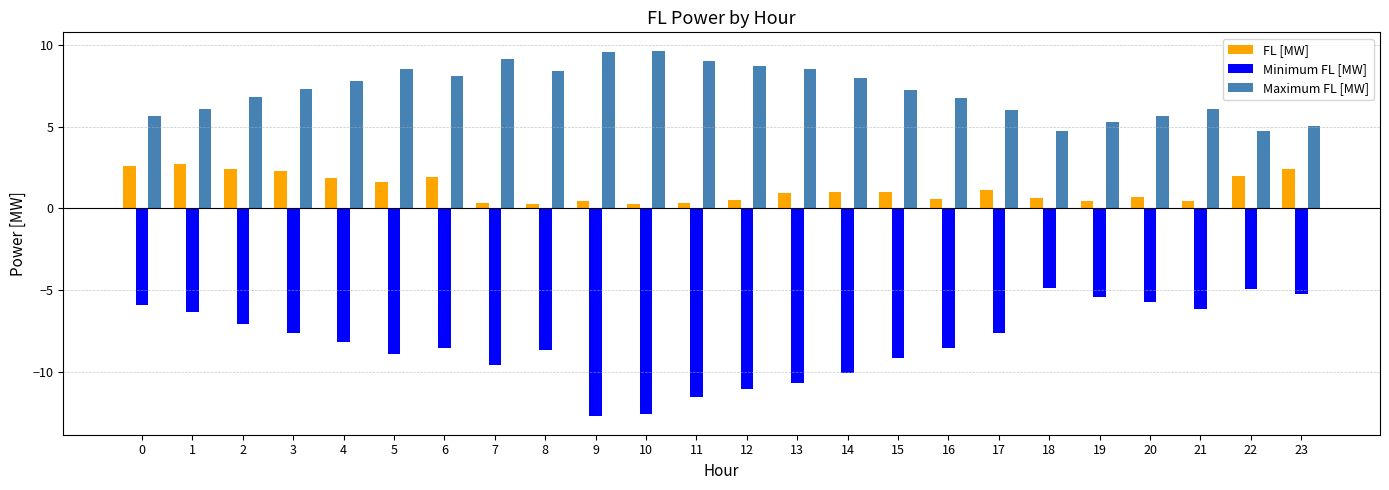

What is the maximum value for Minimum FL [MW]?

-4.8